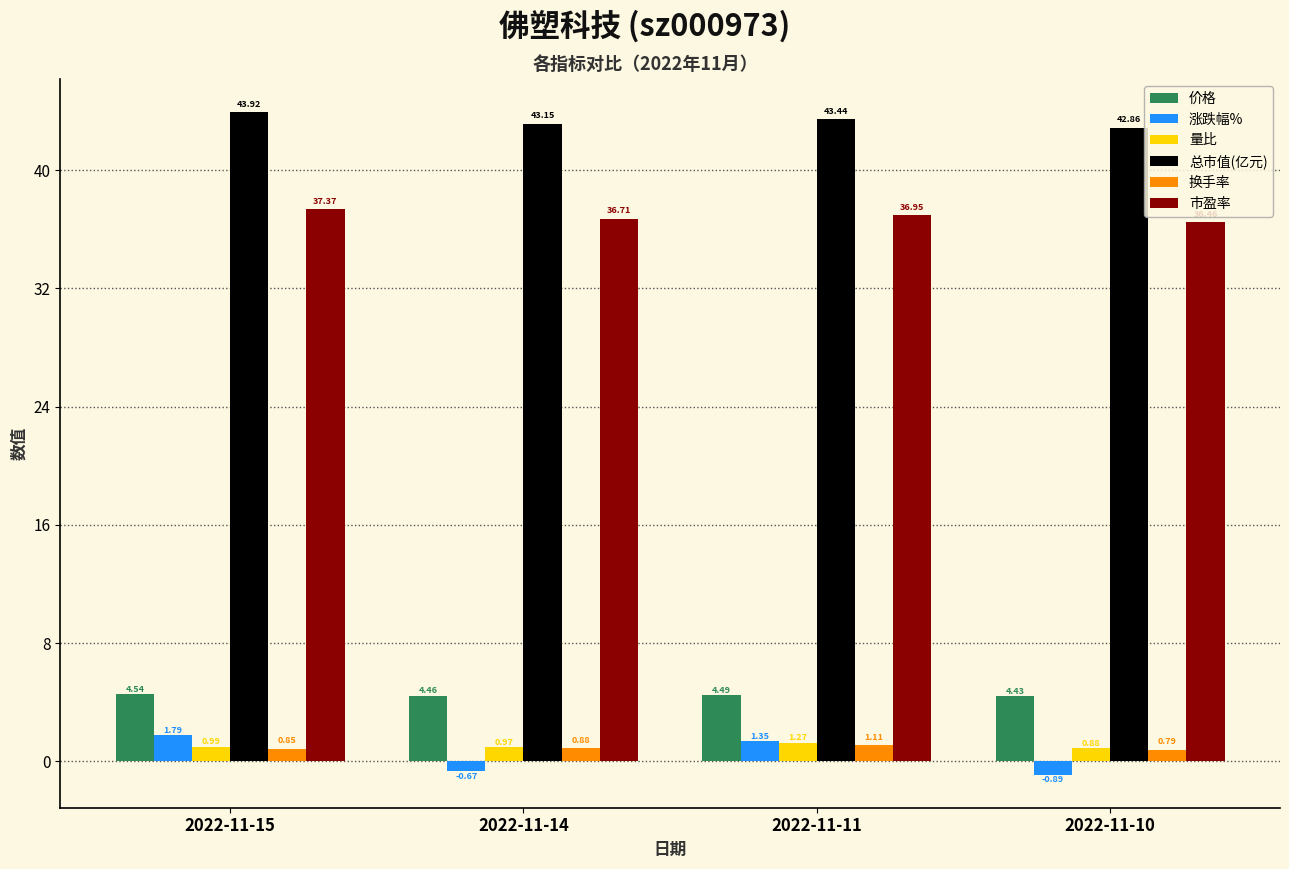

At how many categories does at least one series exceed 19?

4